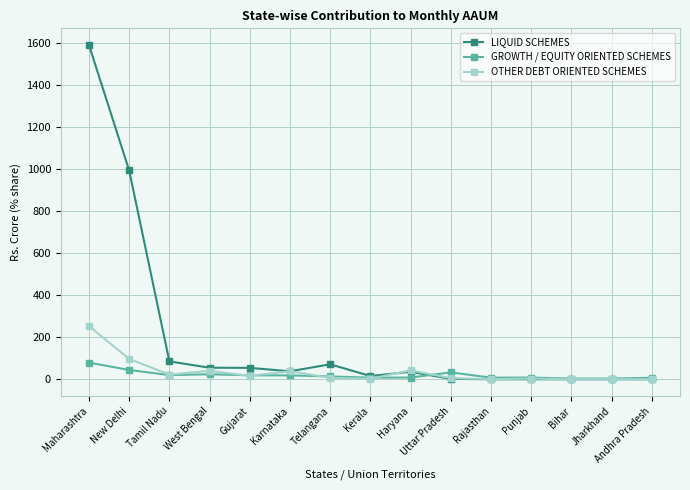

What is the maximum value for GROWTH / EQUITY ORIENTED SCHEMES?

79.1